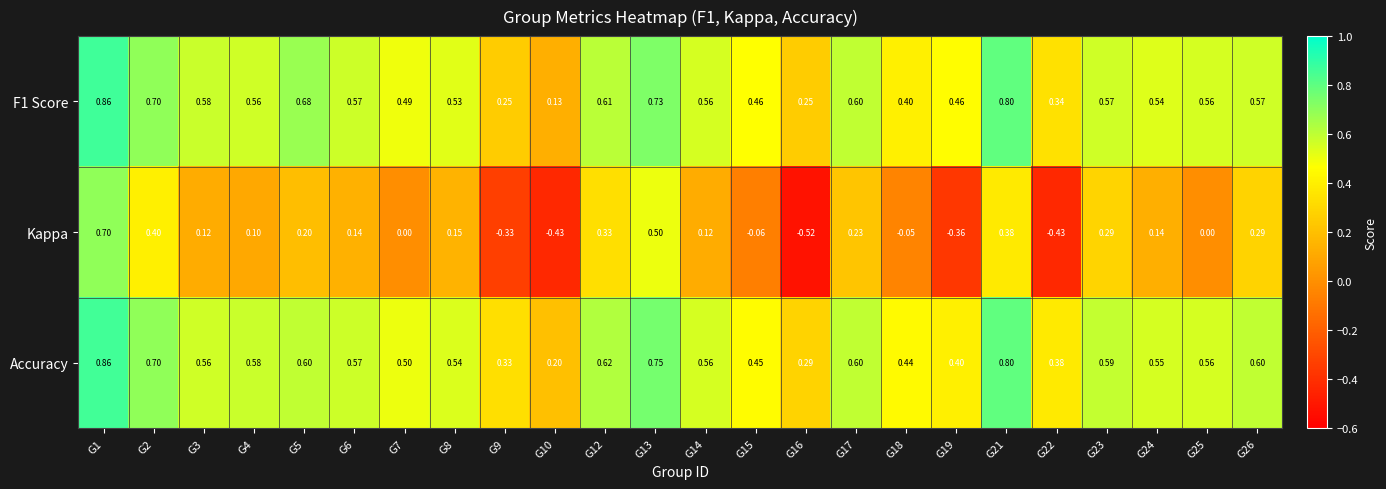

Which series changed the most between G10 and G26?

Kappa